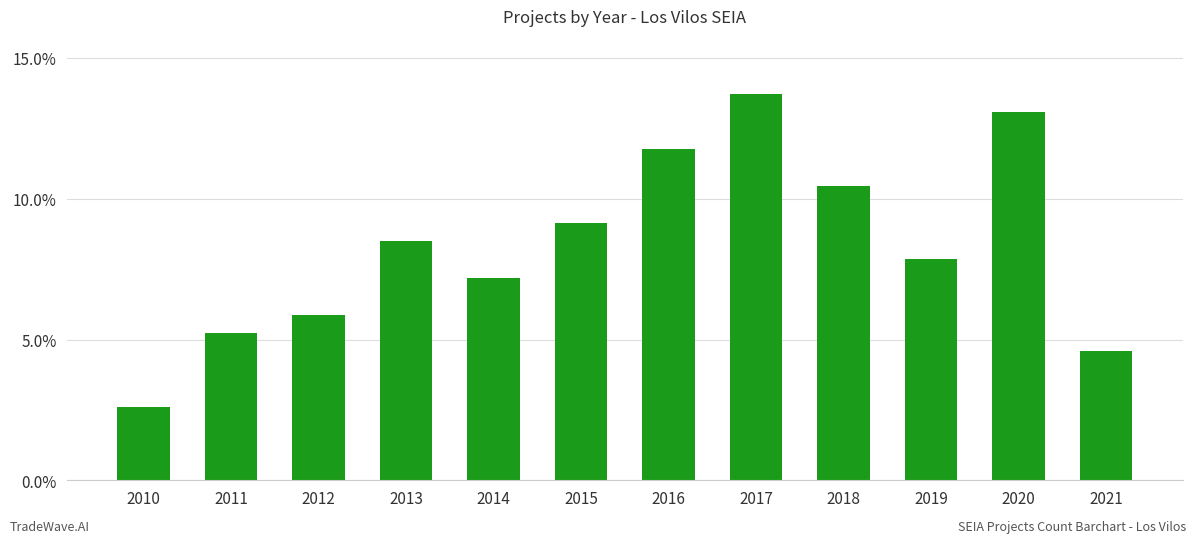

What is the difference between the second highest and second lowest values?

8.5